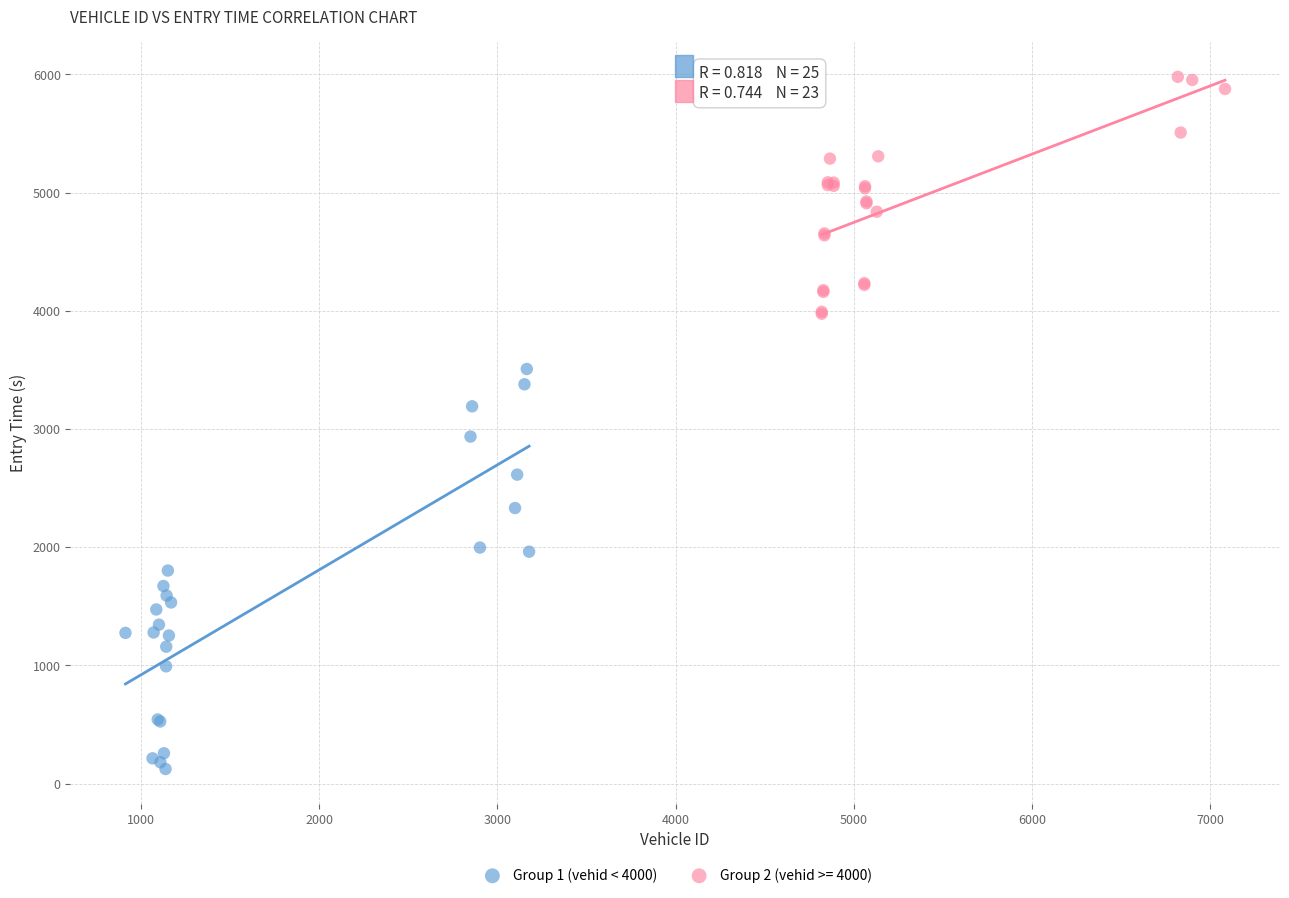

Which series reaches the maximum Y coordinate?

Group 2 (vehid >= 4000)